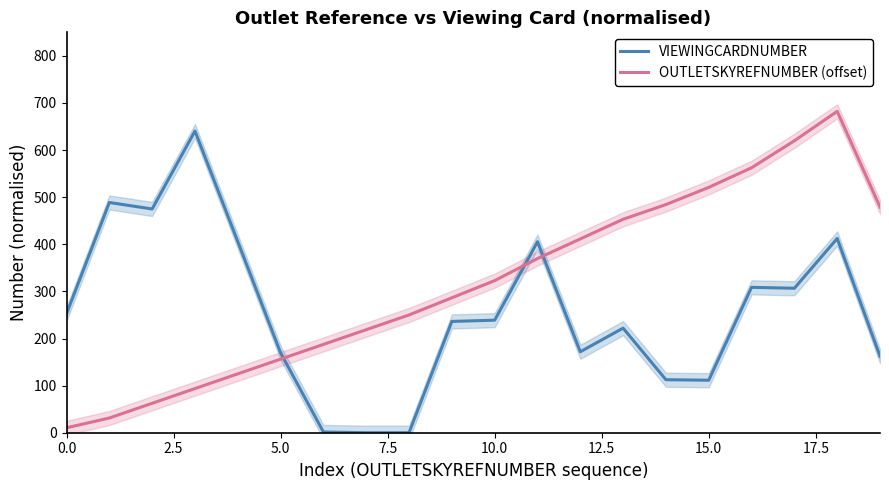

True or false: OUTLETSKYREFNUMBER (offset) and VIEWINGCARDNUMBER cross at least once.

True